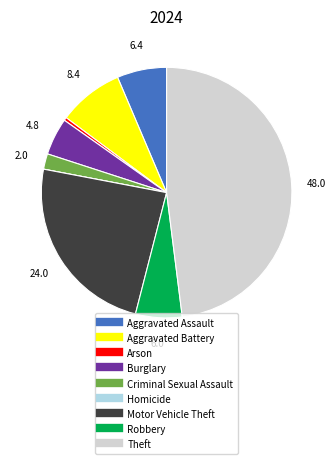

Is there any slice that represents more than half of the pie?

No